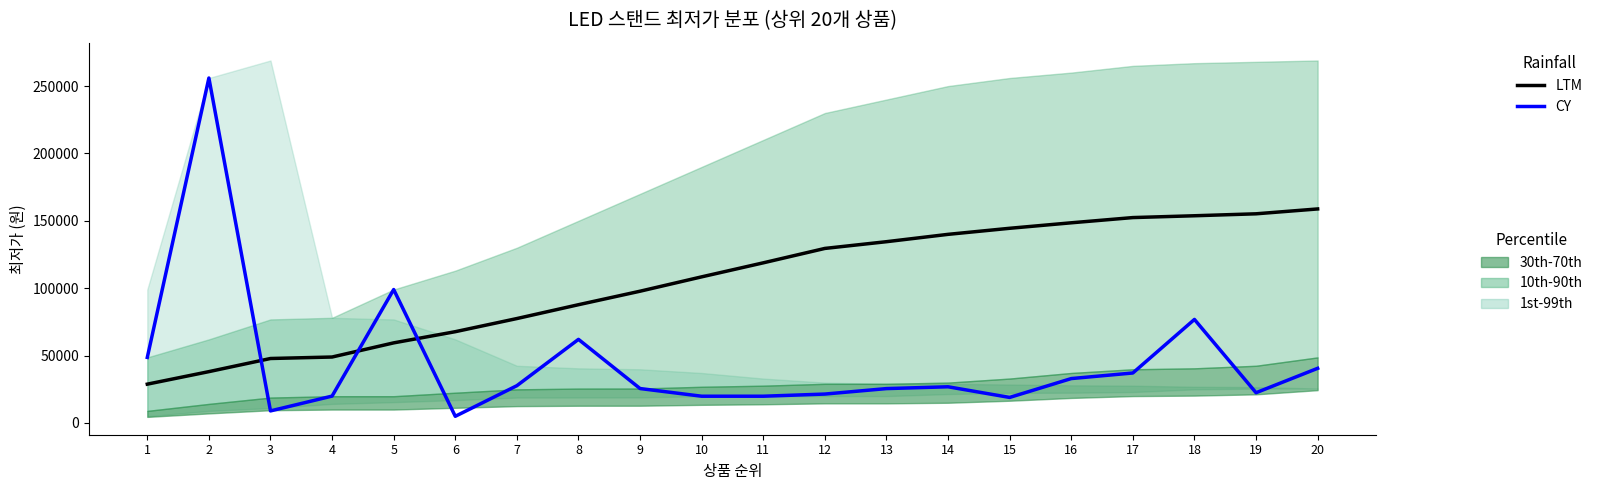

Between 2 and 8, which series saw the biggest shift?

CY